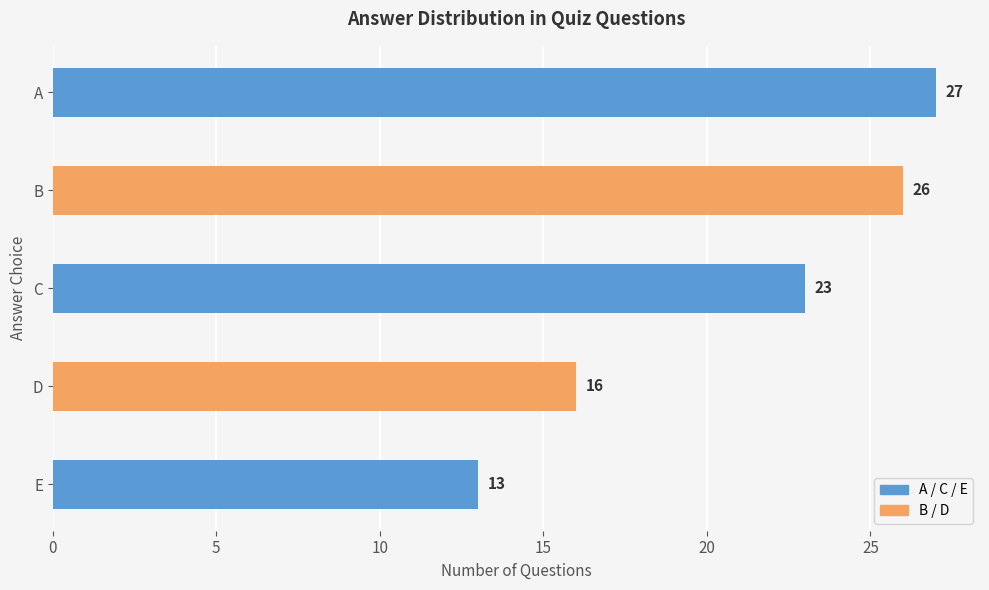

Which category has the lowest value across all series?

E